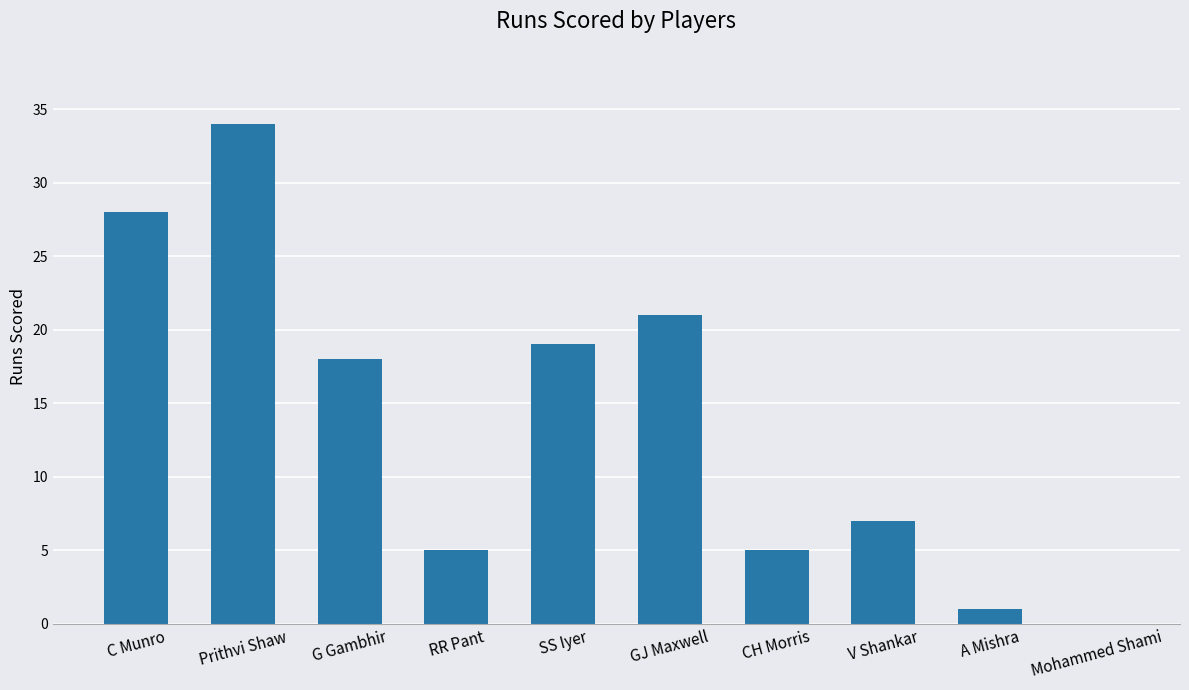

How many distinct data groups are displayed?

1